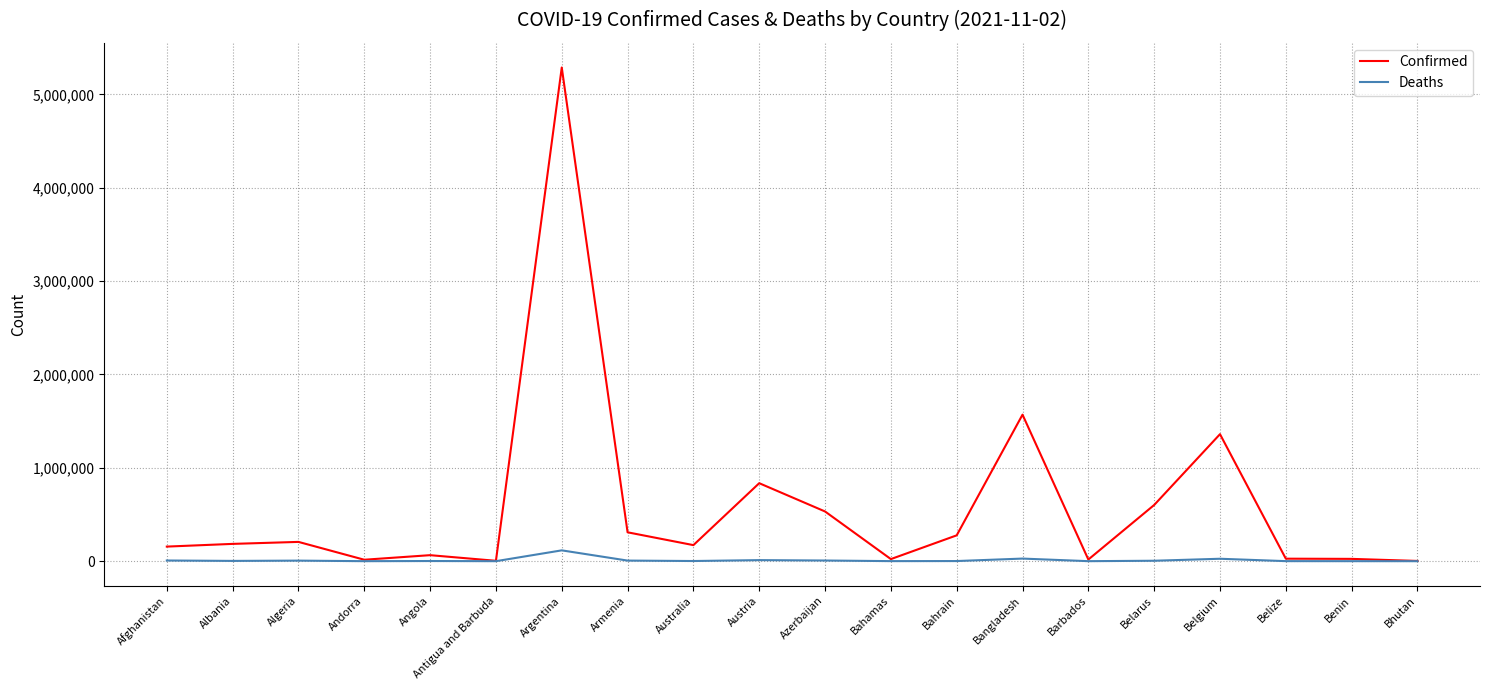

Rank the series by their maximum value, from highest to lowest.

Confirmed, Deaths